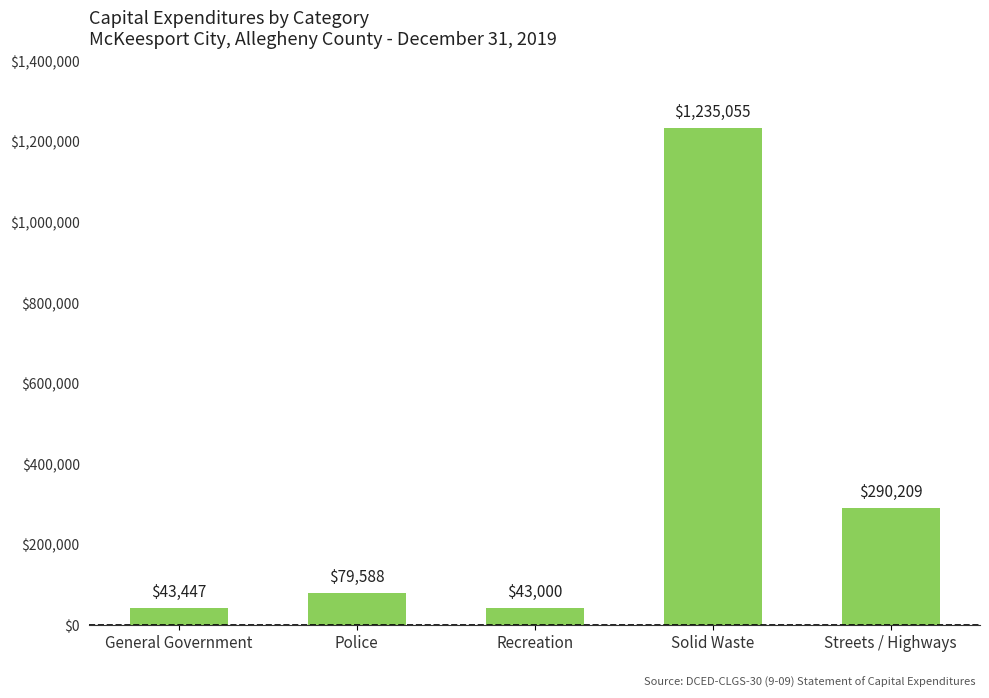

Reading left to right, what are all the values shown in this chart?

General Government=43447	Police=79588	Recreation=43000	Solid Waste=1235055	Streets / Highways=290209